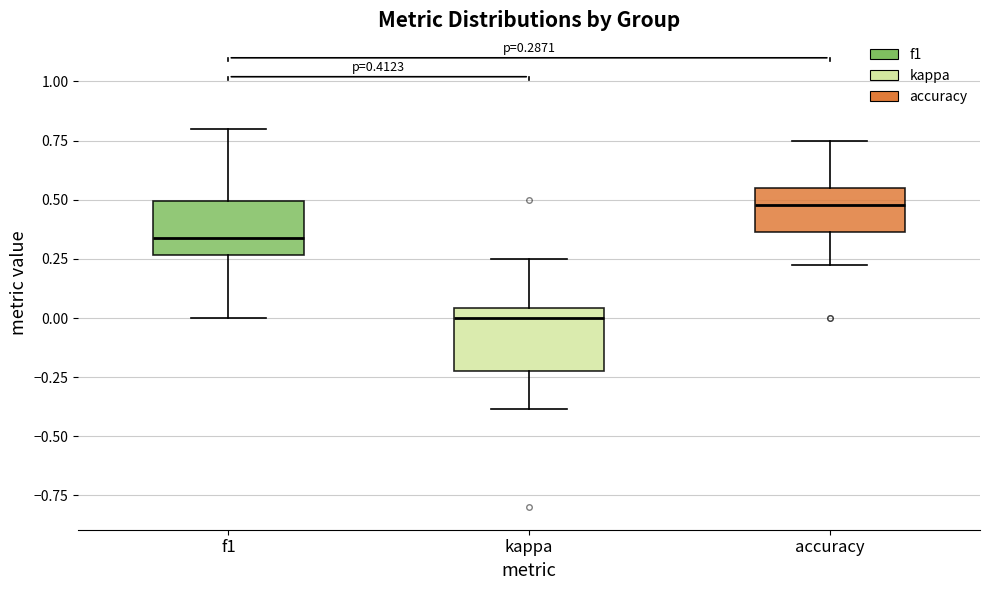

Which box's median line is the highest?

accuracy